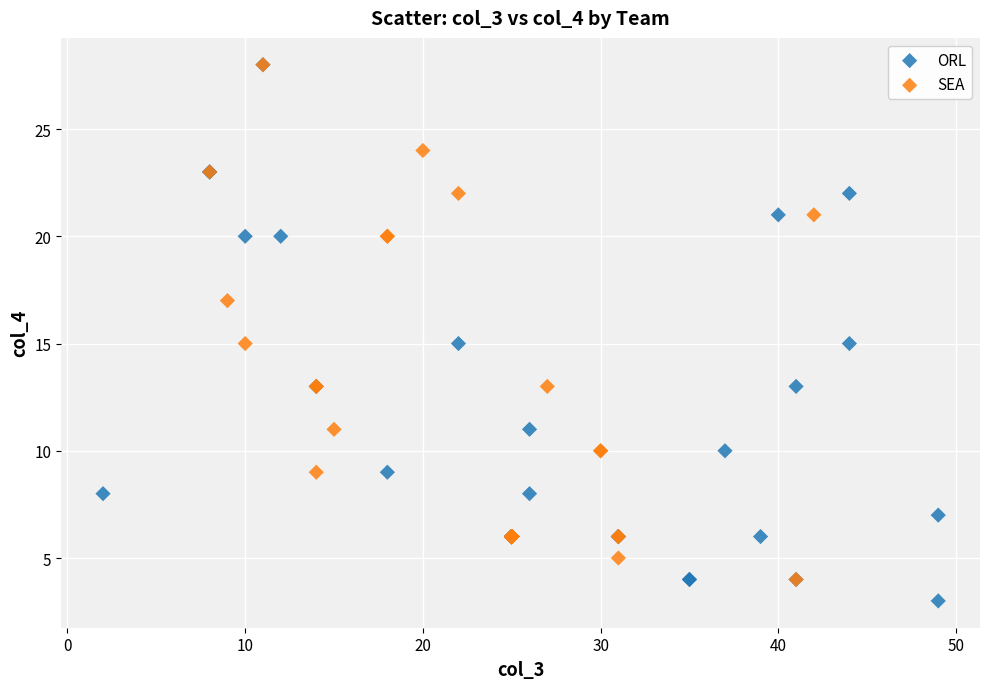

What are all the series names shown in the legend?

ORL, SEA